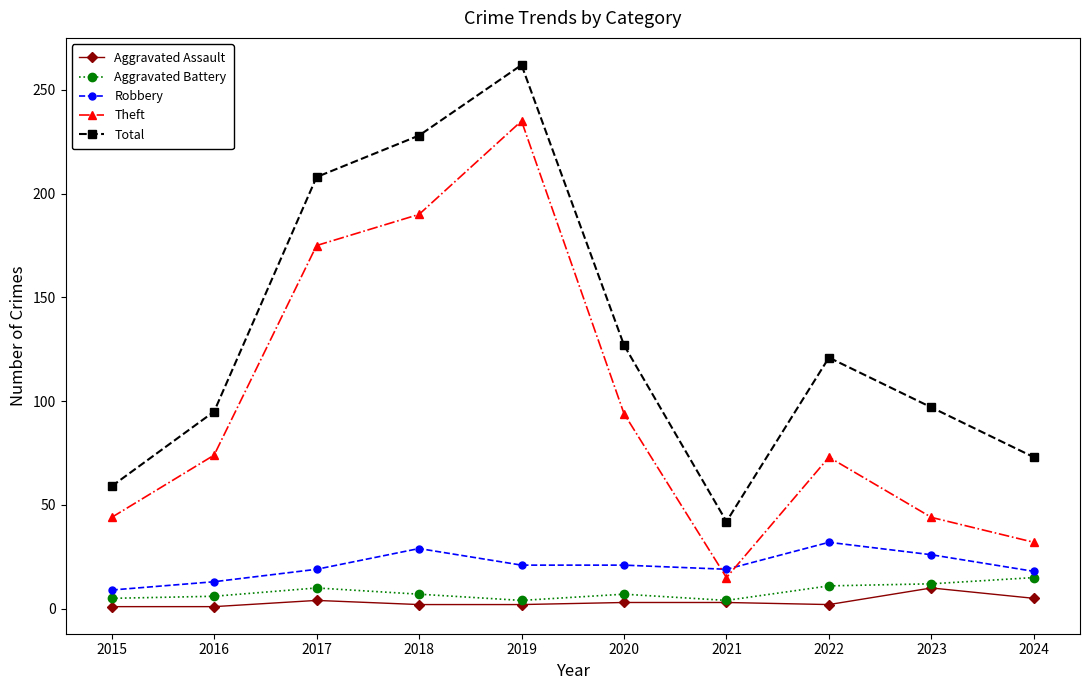

What is the minimum value shown in the chart?

1